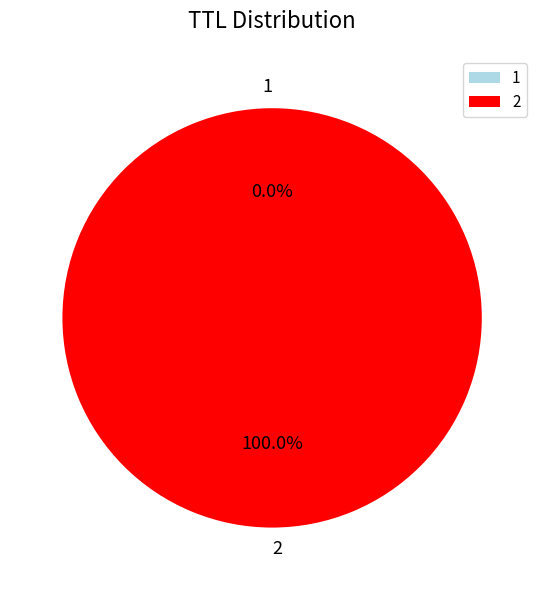

Which category has the biggest portion of the pie?

2